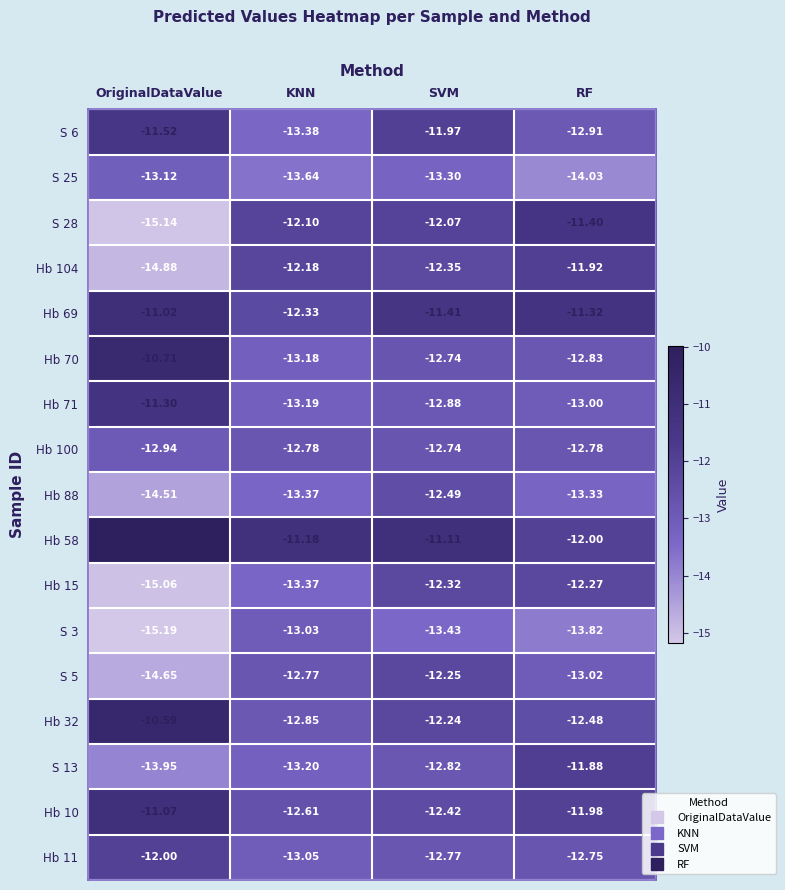

Where does the Hb 58 series first go above -11?

OriginalDataValue